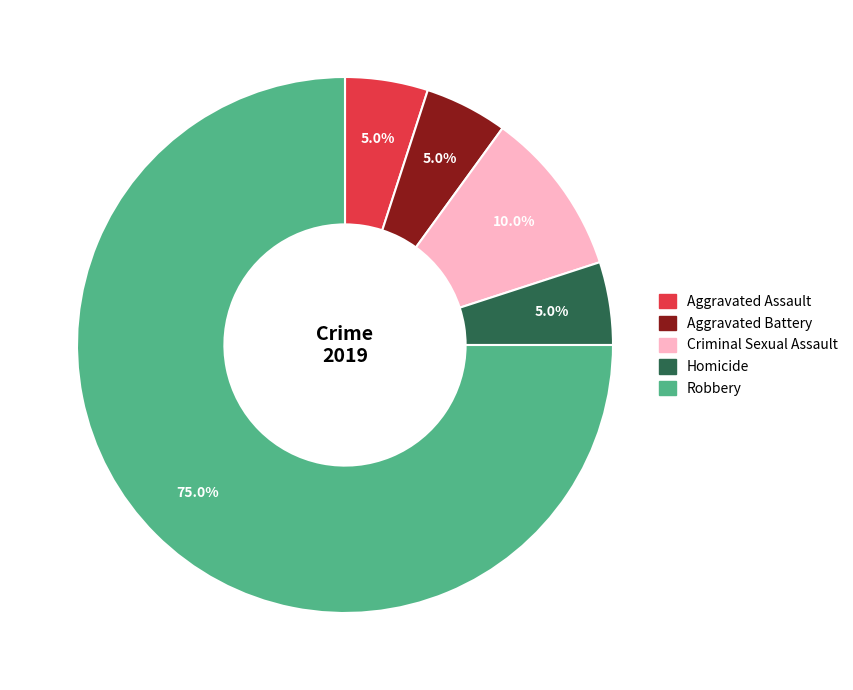

True or false: Homicide accounts for 18% of the total.

False